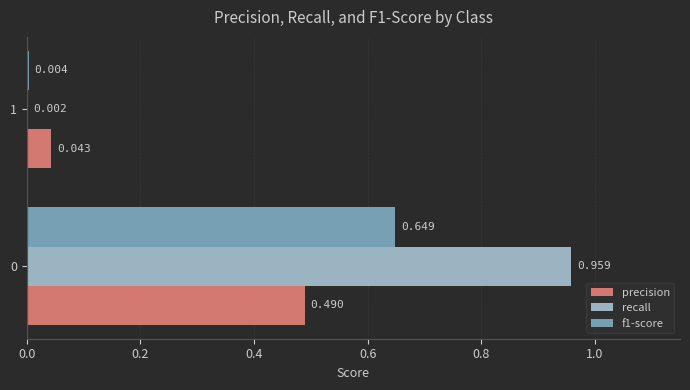

Is the value of recall at 1 greater than the value of precision at 0?

No